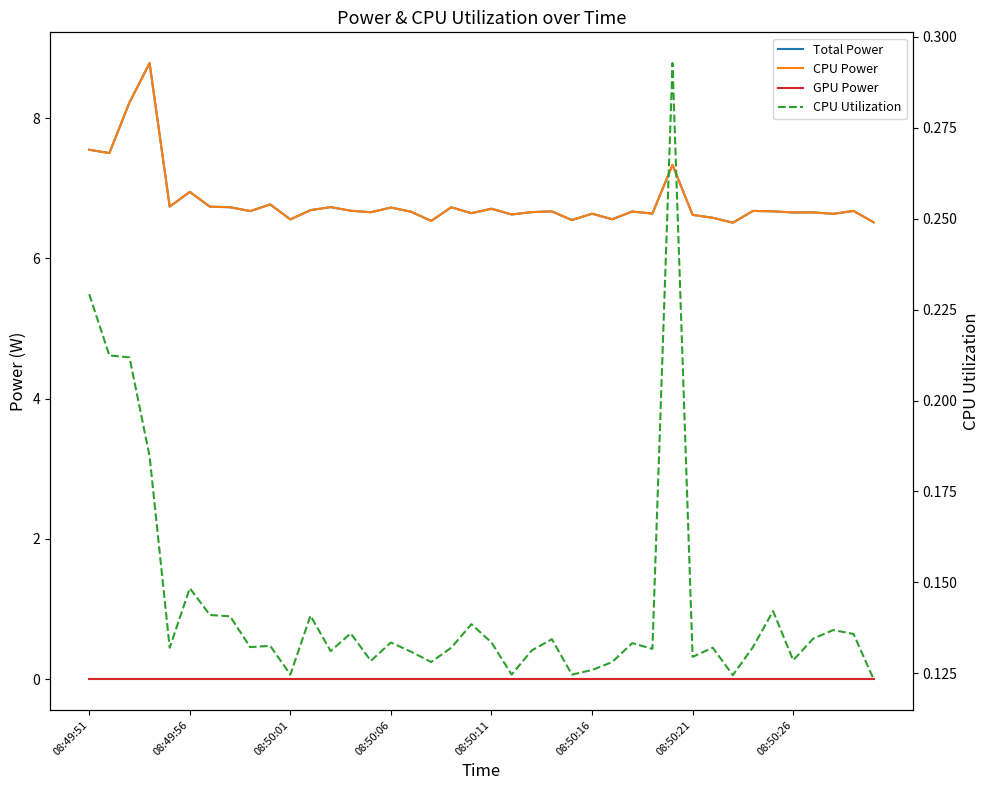

At 22, list the series in order from smallest to largest.

GPU Power, CPU Utilization, Total Power, CPU Power